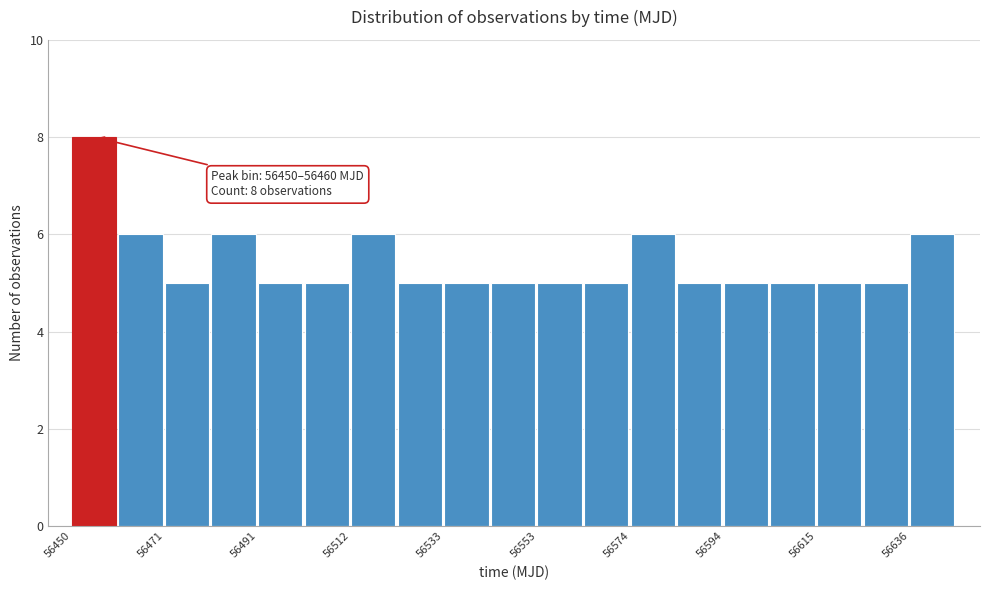

Around what value on the x-axis is the tallest bar? Give the approximate position of its centre, as read against the axis.

56455